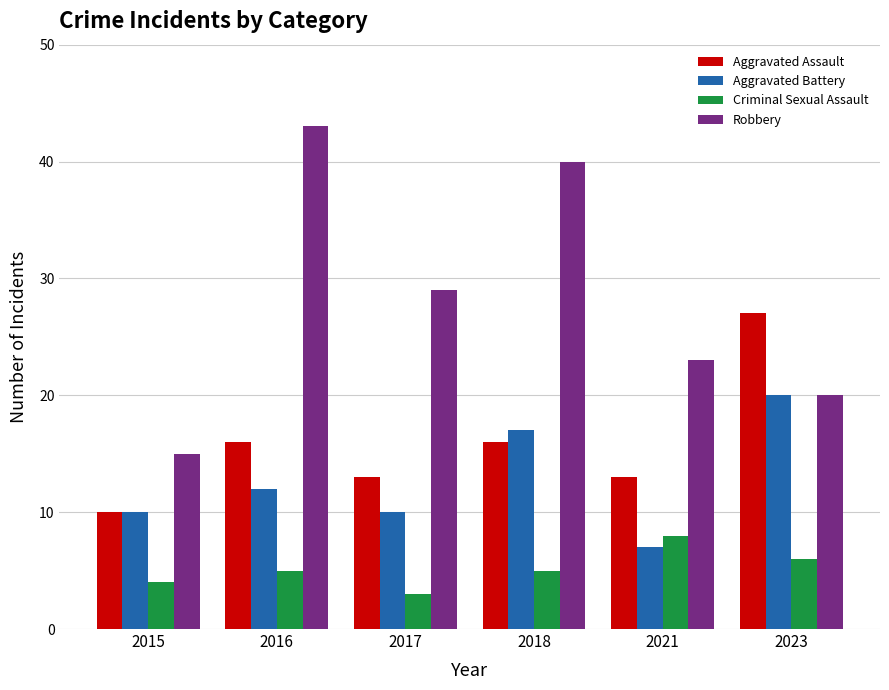

What is the difference between the maximum and minimum values in the Aggravated Battery series?

13